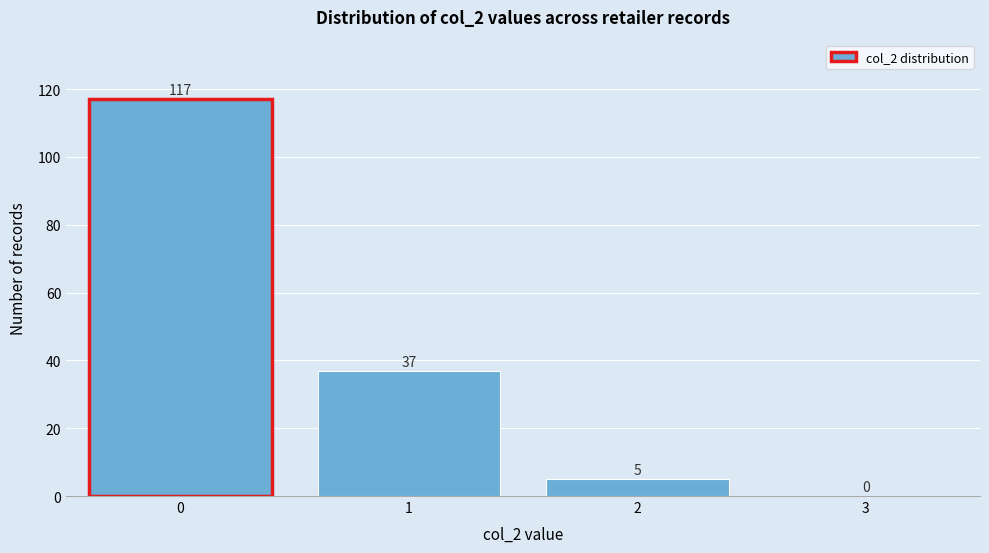

Reading left to right, transcribe all the data shown in this chart.

0=117	1=37	2=5	3=0